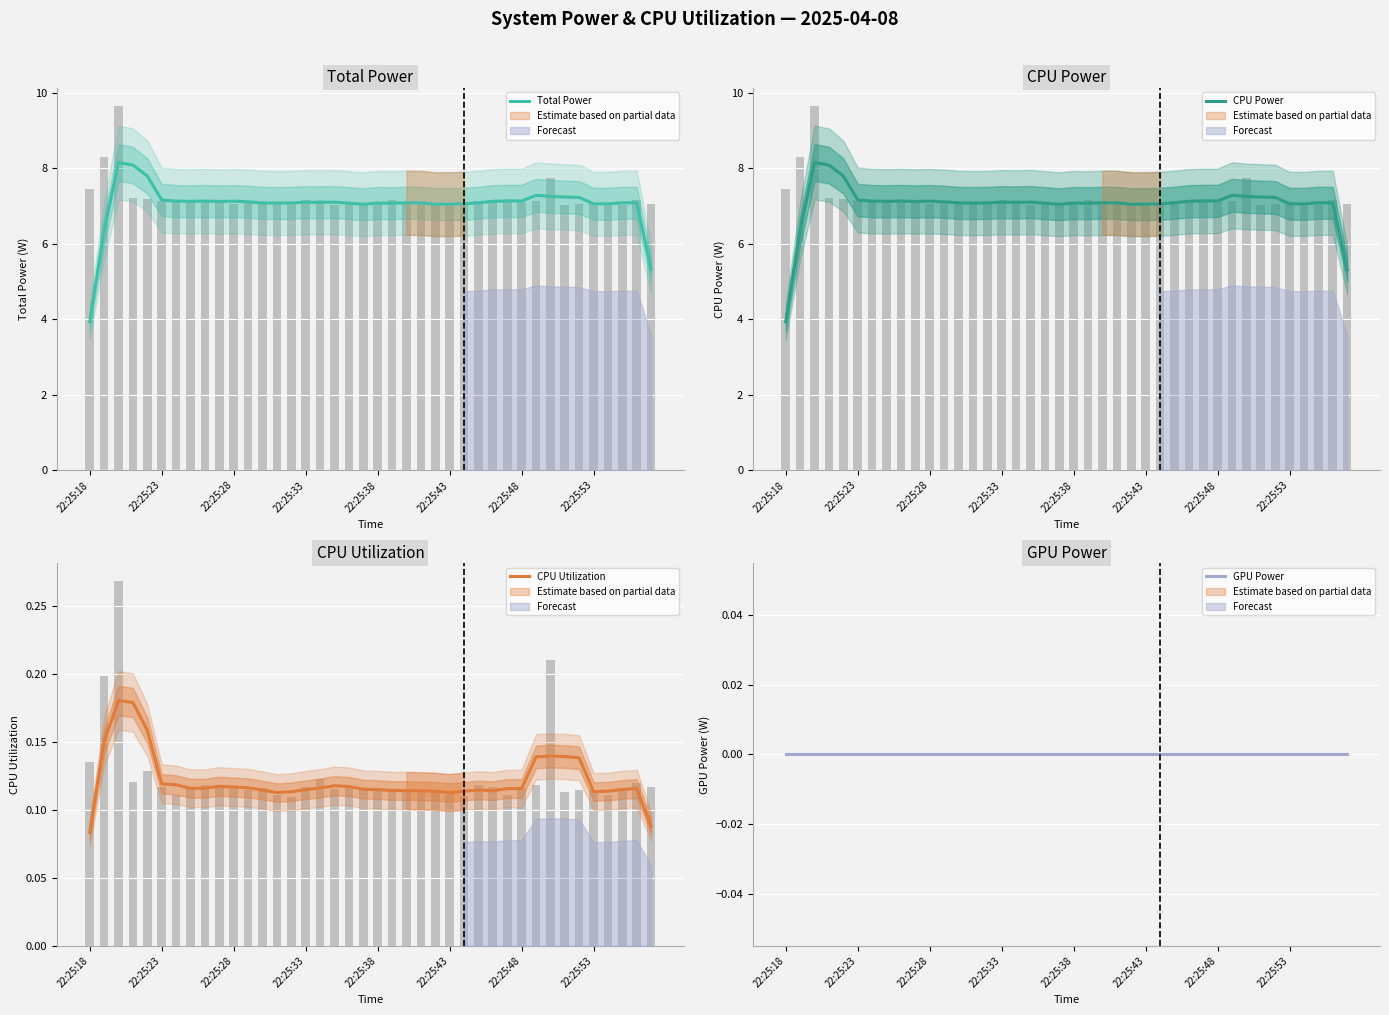

Which series changed the most between 22:25:48 and 13?

Total Power